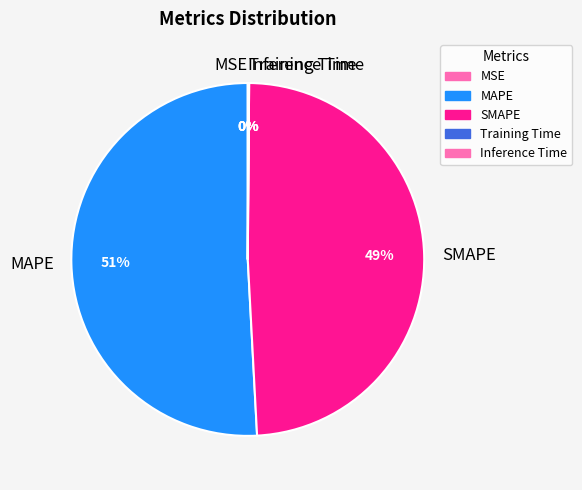

What is the largest slice in the pie chart?

MAPE